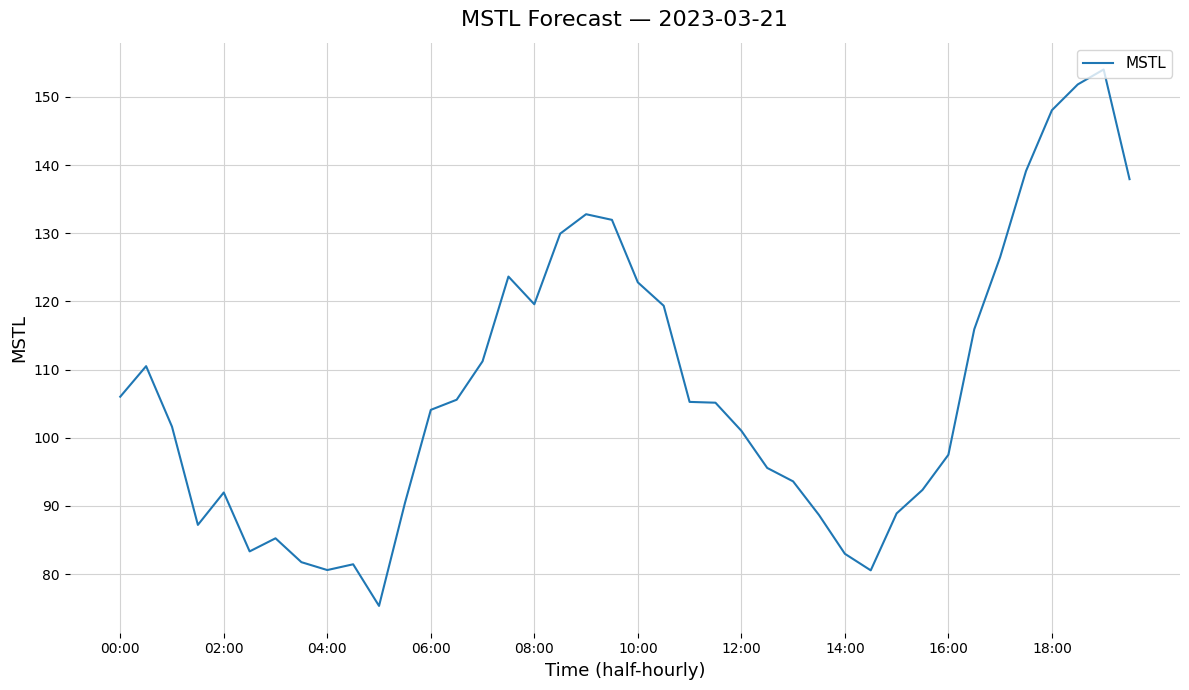

Does the chart display data point markers on the line(s)?

No